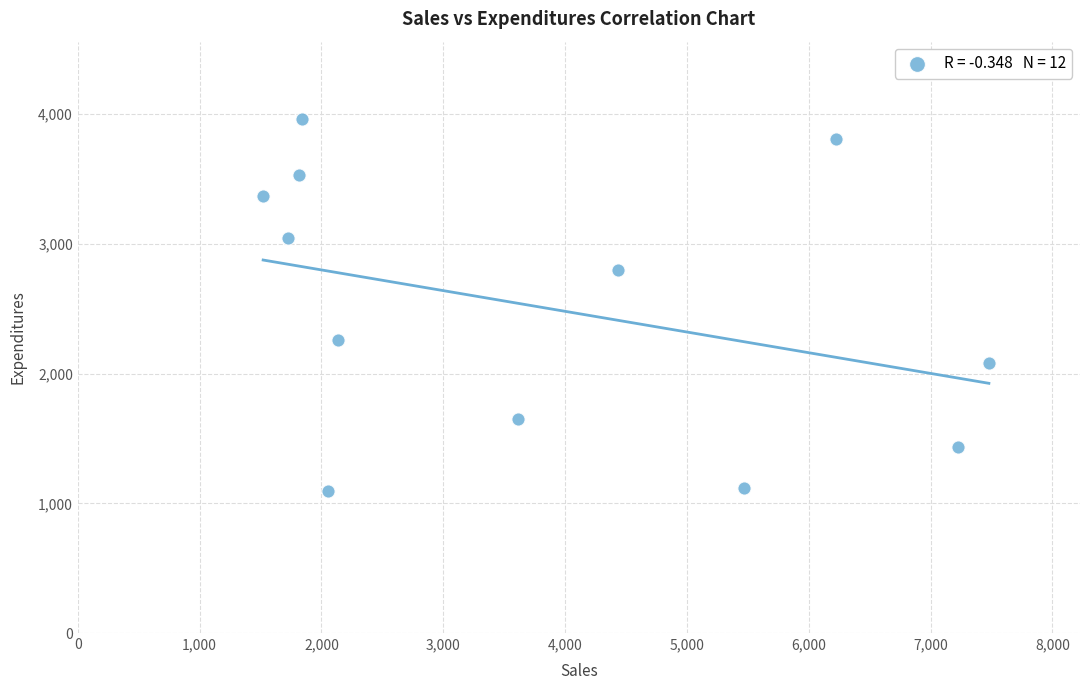

What is the range of Y values (max minus min)?

2867